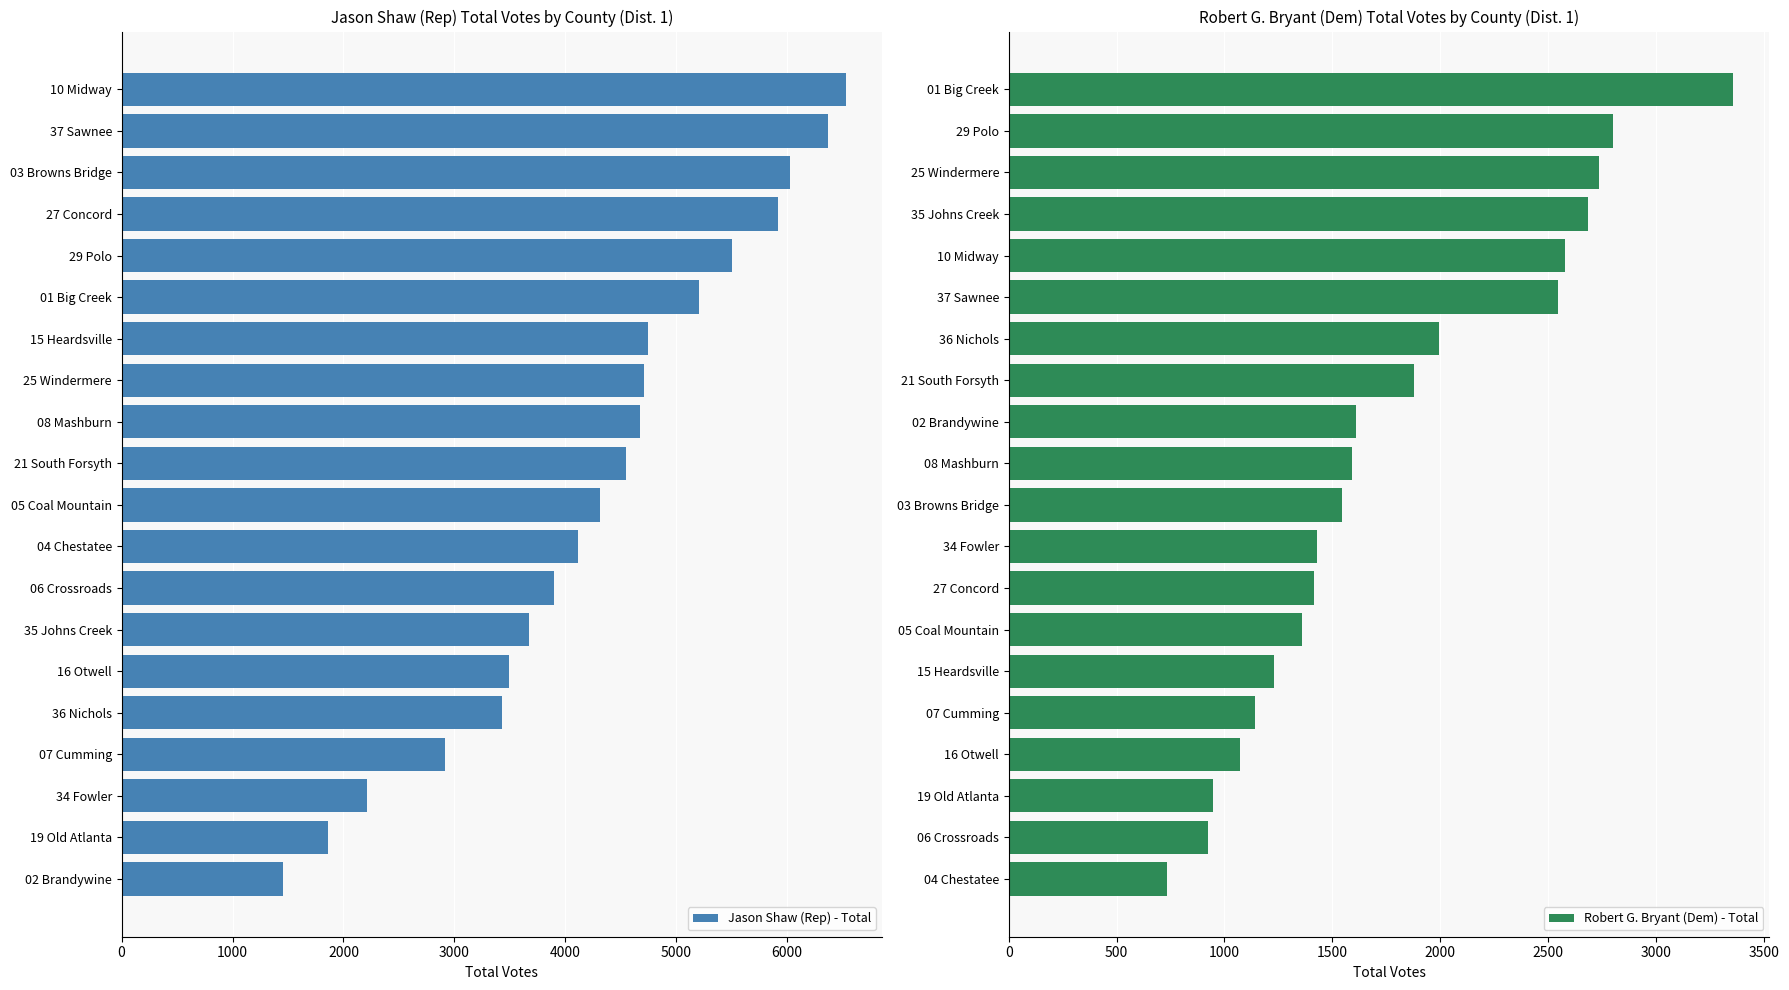

At which label does Jason Shaw (Rep) - Total reach its peak?

10 Midway